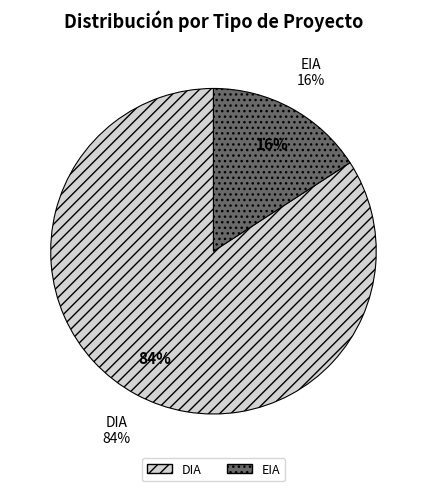

How much of the chart is everything except EIA?

84.2%